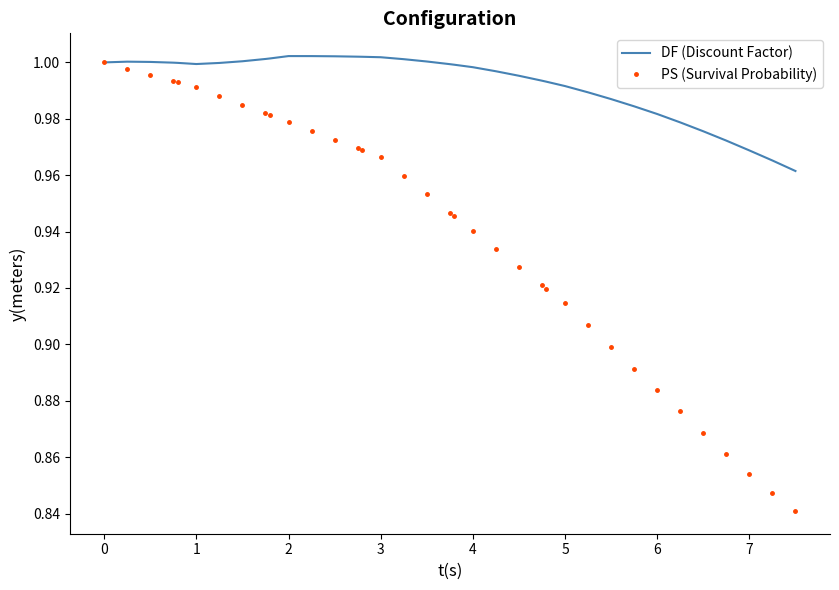

What is the sum of all PS (Survival Probability) values?

33.8